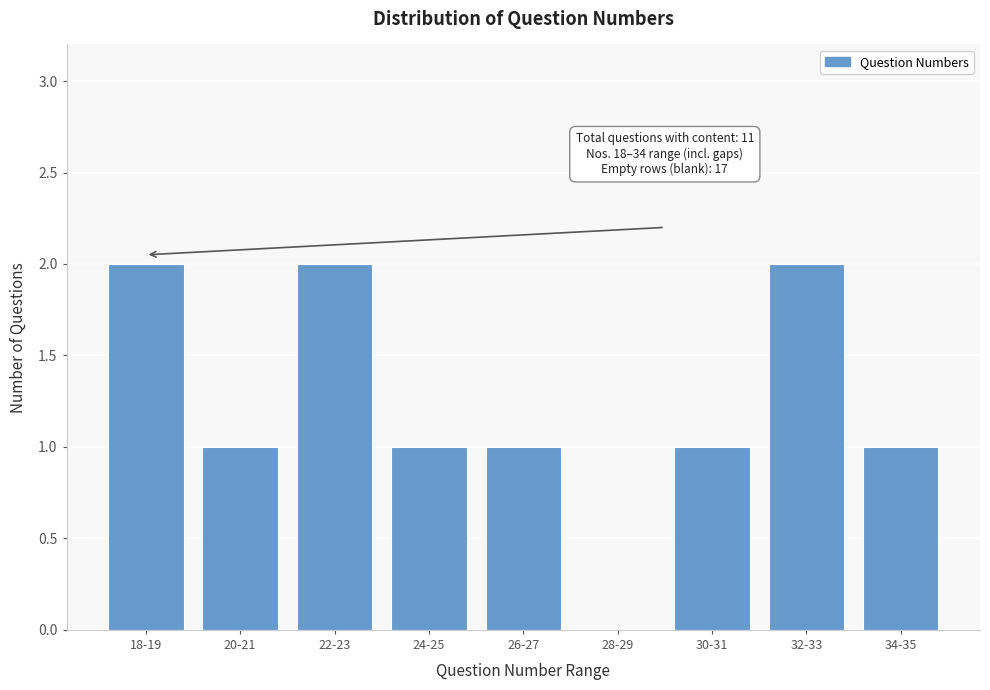

Reading left to right, list all the values displayed in this chart.

18-19=2	20-21=1	22-23=2	24-25=1	26-27=1	28-29=0	30-31=1	32-33=2	34-35=1